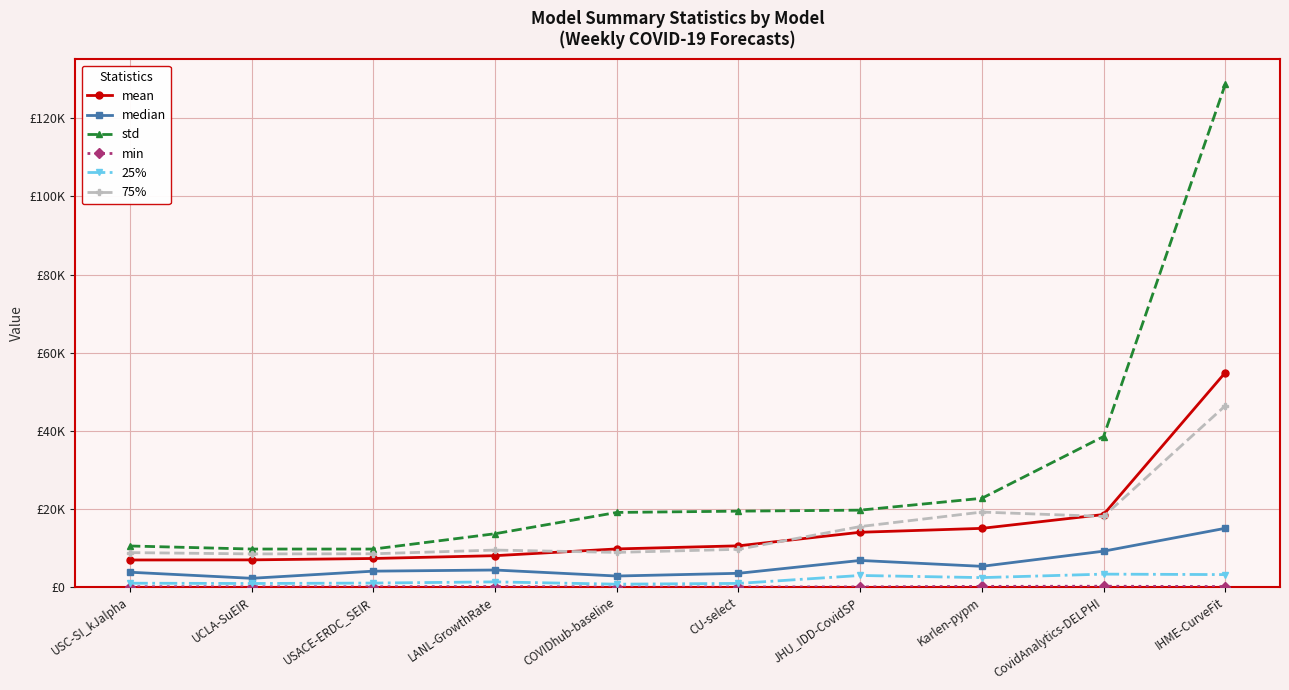

Reading right to left, list all the values displayed in this chart.

mean: IHME-CurveFit=54891.5	CovidAnalytics-DELPHI=18555.5	Karlen-pypm=15014.2	JHU_IDD-CovidSP=14013.4	CU-select=10541.5	COVIDhub-baseline=9747.8	LANL-GrowthRate=8022.7	USACE-ERDC_SEIR=7301.7	UCLA-SuEIR=6944.9	USC-SI_kJalpha=6915.8
median: IHME-CurveFit=15028.3	CovidAnalytics-DELPHI=9172.0	Karlen-pypm=5293.0	JHU_IDD-CovidSP=6798.5	CU-select=3505.0	COVIDhub-baseline=2811.0	LANL-GrowthRate=4349.6	USACE-ERDC_SEIR=4056.7	UCLA-SuEIR=2226.6	USC-SI_kJalpha=3783.0
std: IHME-CurveFit=128680.4	CovidAnalytics-DELPHI=38531.8	Karlen-pypm=22713.1	JHU_IDD-CovidSP=19678.3	CU-select=19420.2	COVIDhub-baseline=19090.1	LANL-GrowthRate=13643.0	USACE-ERDC_SEIR=9713.8	UCLA-SuEIR=9719.7	USC-SI_kJalpha=10502.2
min: IHME-CurveFit=111.9	CovidAnalytics-DELPHI=199.0	Karlen-pypm=164.1	JHU_IDD-CovidSP=26.7	CU-select=3.0	COVIDhub-baseline=4.0	LANL-GrowthRate=114.2	USACE-ERDC_SEIR=63.9	UCLA-SuEIR=43.0	USC-SI_kJalpha=72.0
25%: IHME-CurveFit=3176.4	CovidAnalytics-DELPHI=3295.0	Karlen-pypm=2401.1	JHU_IDD-CovidSP=2952.0	CU-select=921.0	COVIDhub-baseline=722.5	LANL-GrowthRate=1310.6	USACE-ERDC_SEIR=1008.0	UCLA-SuEIR=897.2	USC-SI_kJalpha=971.0
75%: IHME-CurveFit=46399.4	CovidAnalytics-DELPHI=18062.5	Karlen-pypm=19184.3	JHU_IDD-CovidSP=15475.1	CU-select=9652.5	COVIDhub-baseline=8860.5	LANL-GrowthRate=9455.4	USACE-ERDC_SEIR=8507.2	UCLA-SuEIR=8476.6	USC-SI_kJalpha=8805.5